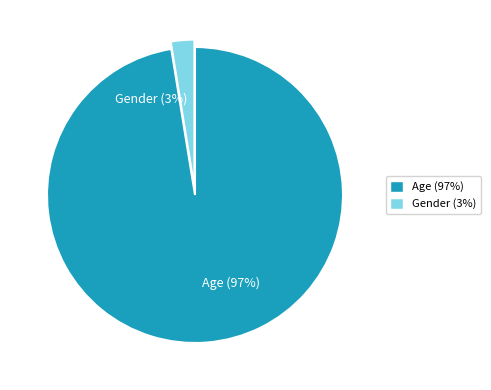

Does Gender account for over 50% of the chart?

No